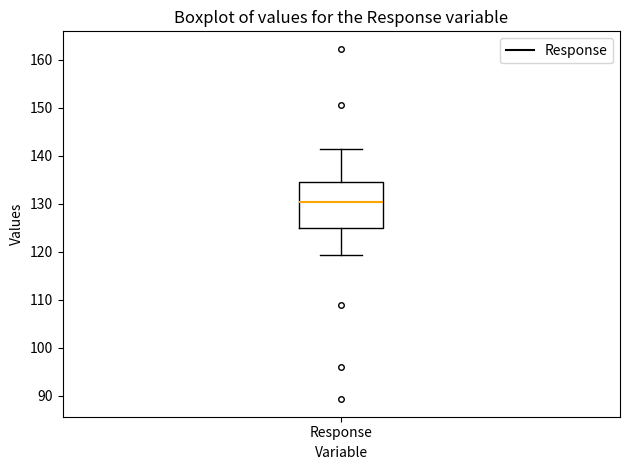

Read this box plot against the y-axis: the position of the median line, the range covered by the box, and the ends of both whiskers. The values are not printed on the chart, so give them approximately, as read against the axis.

median 130, box 125 to 135, whiskers 119 to 141